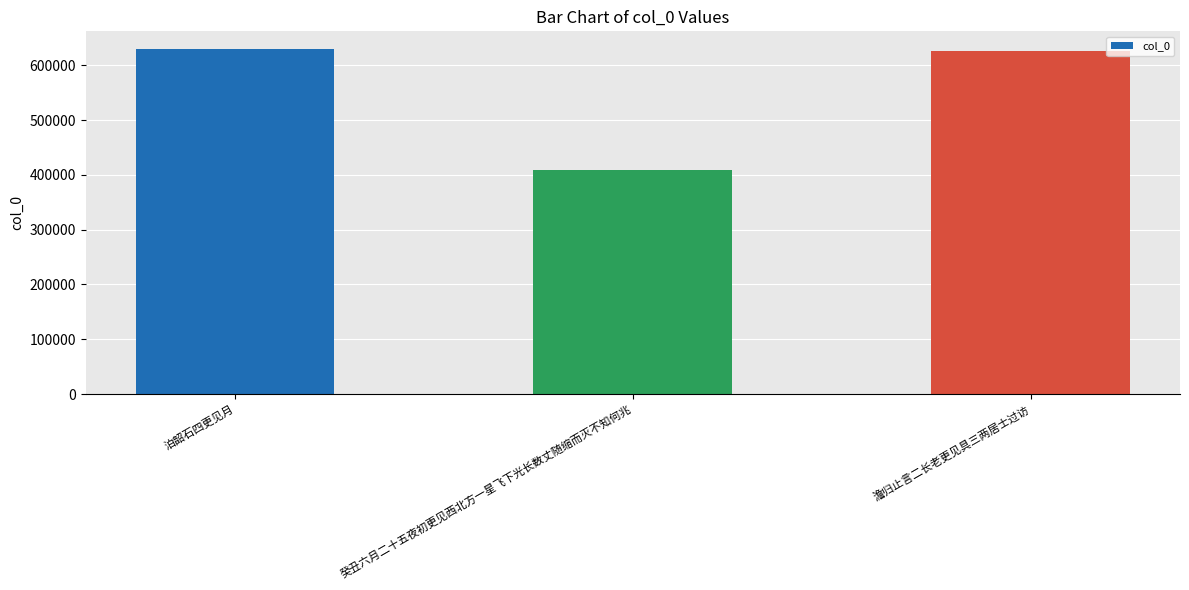

Reading right to left, list all the values displayed in this chart.

澹归止言二长老更见具三两居士过访=625951	癸丑六月二十五夜初更见西北方一星飞下光长数丈随缩而灭不知何兆=408882	泊韶石四更见月=630562